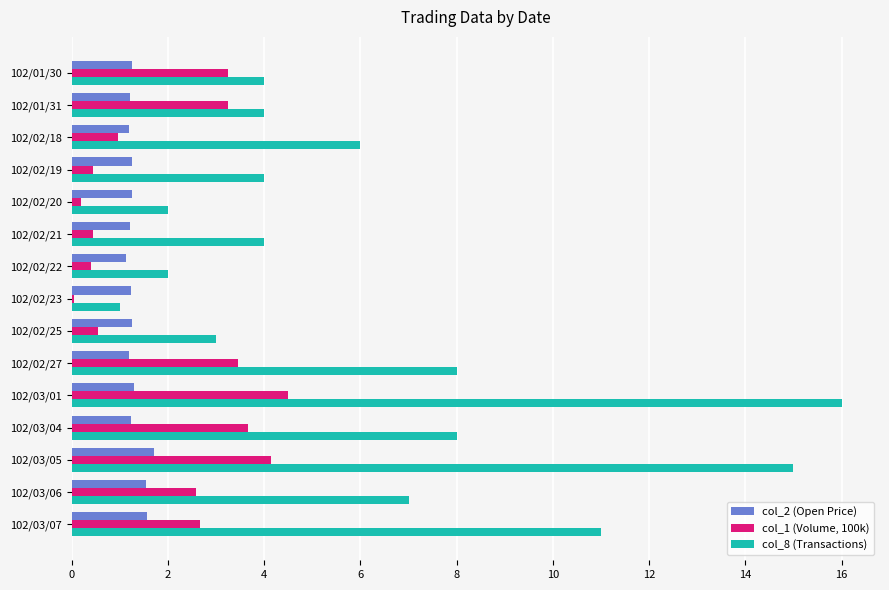

Between 102/01/31 and 102/03/04, which series saw the biggest shift?

col_8 (Transactions)